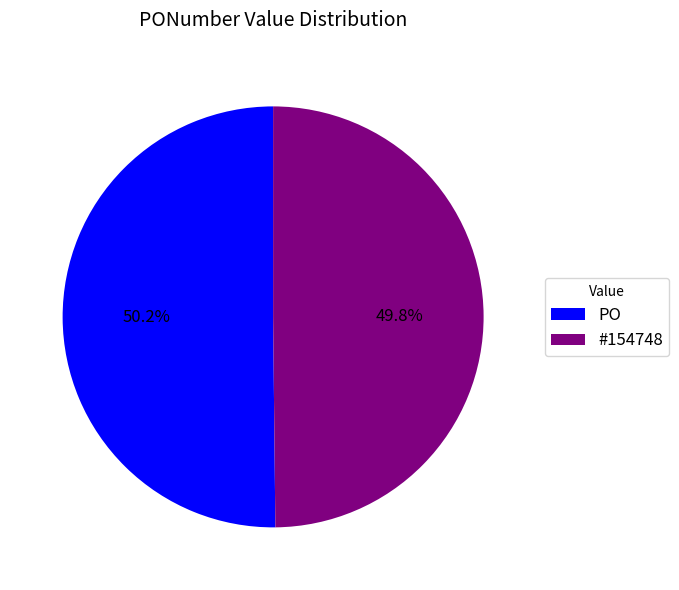

Which category has the biggest portion of the pie?

PO